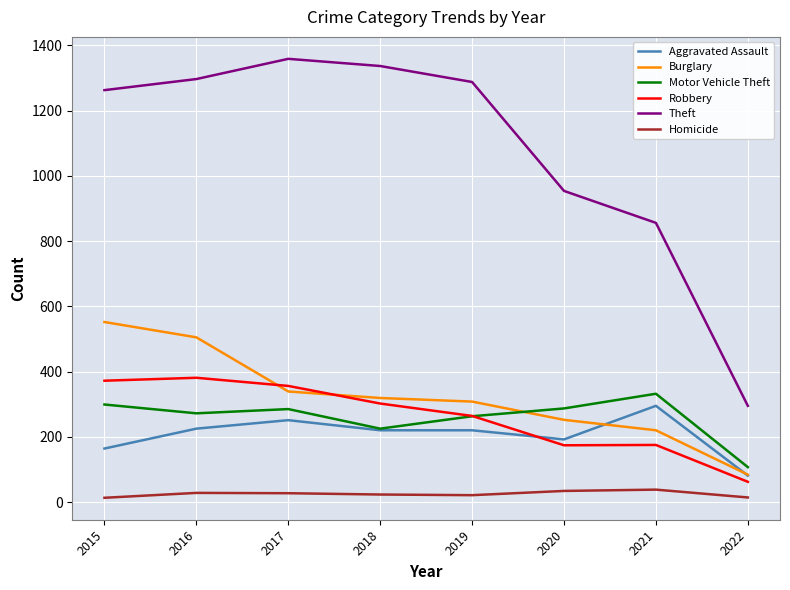

True or false: Homicide and Robbery intersect in this chart.

False